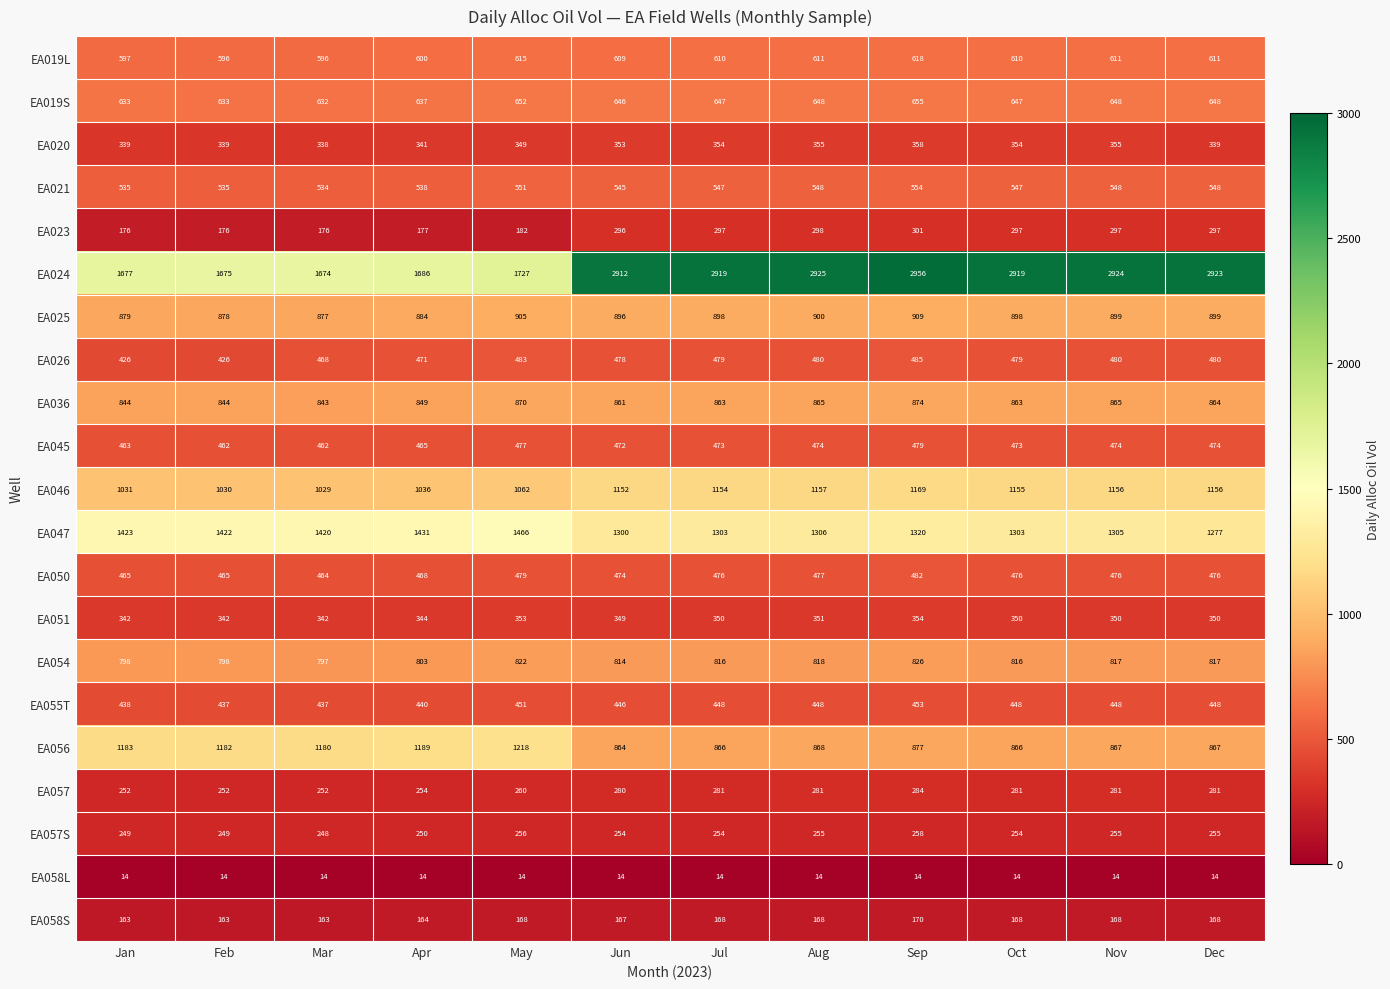

At how many categories does at least one series exceed 2887?

7